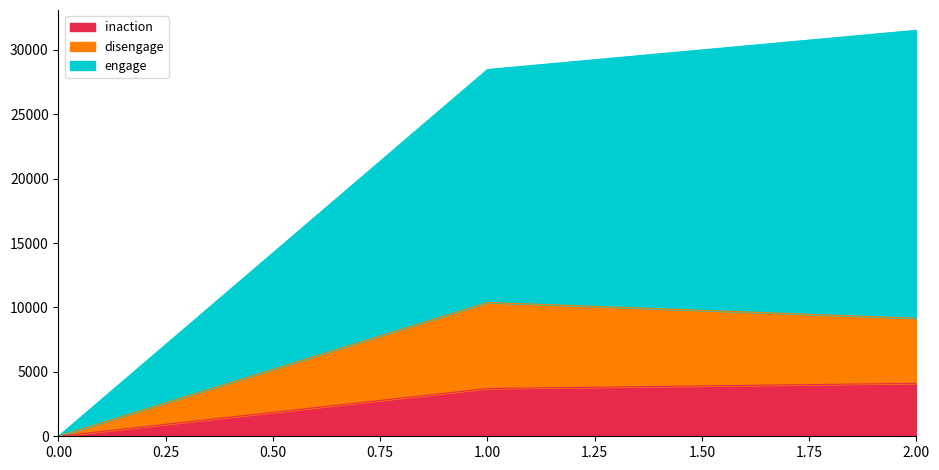

At which category is the sum across all series the highest?

2.00